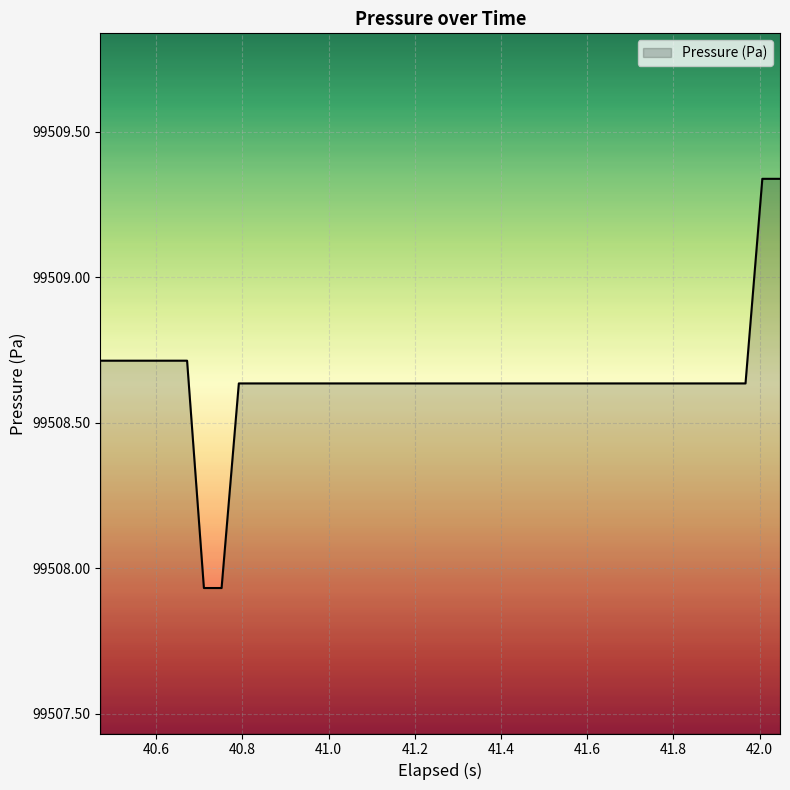

What is the difference between the second highest and minimum values?

1.4